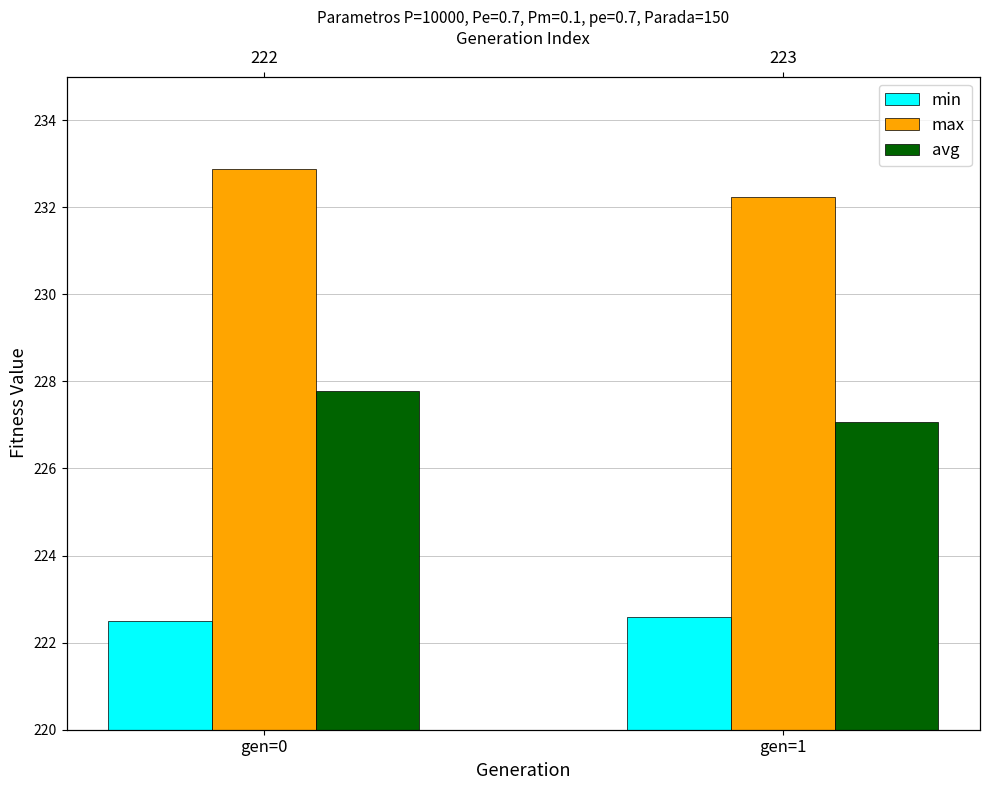

How many max values are between 232 and 233?

2